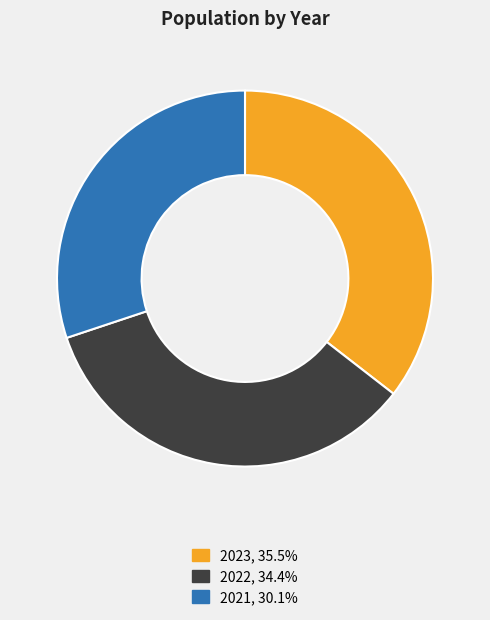

Rank the categories by value from highest to lowest.

2023, 2022, 2021